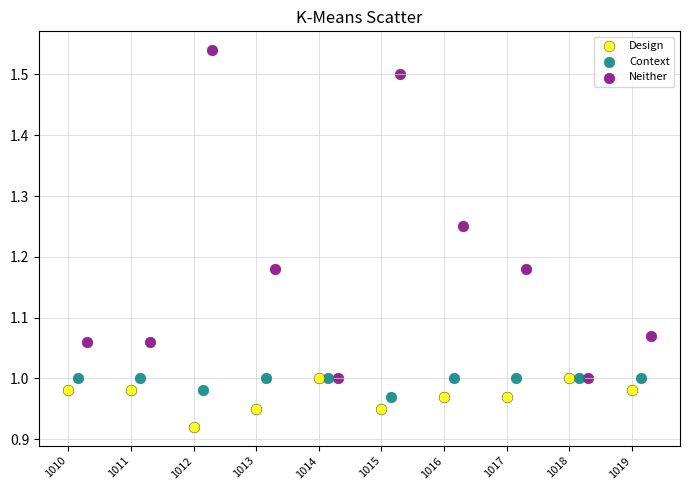

Which series contains the highest Y value?

Neither